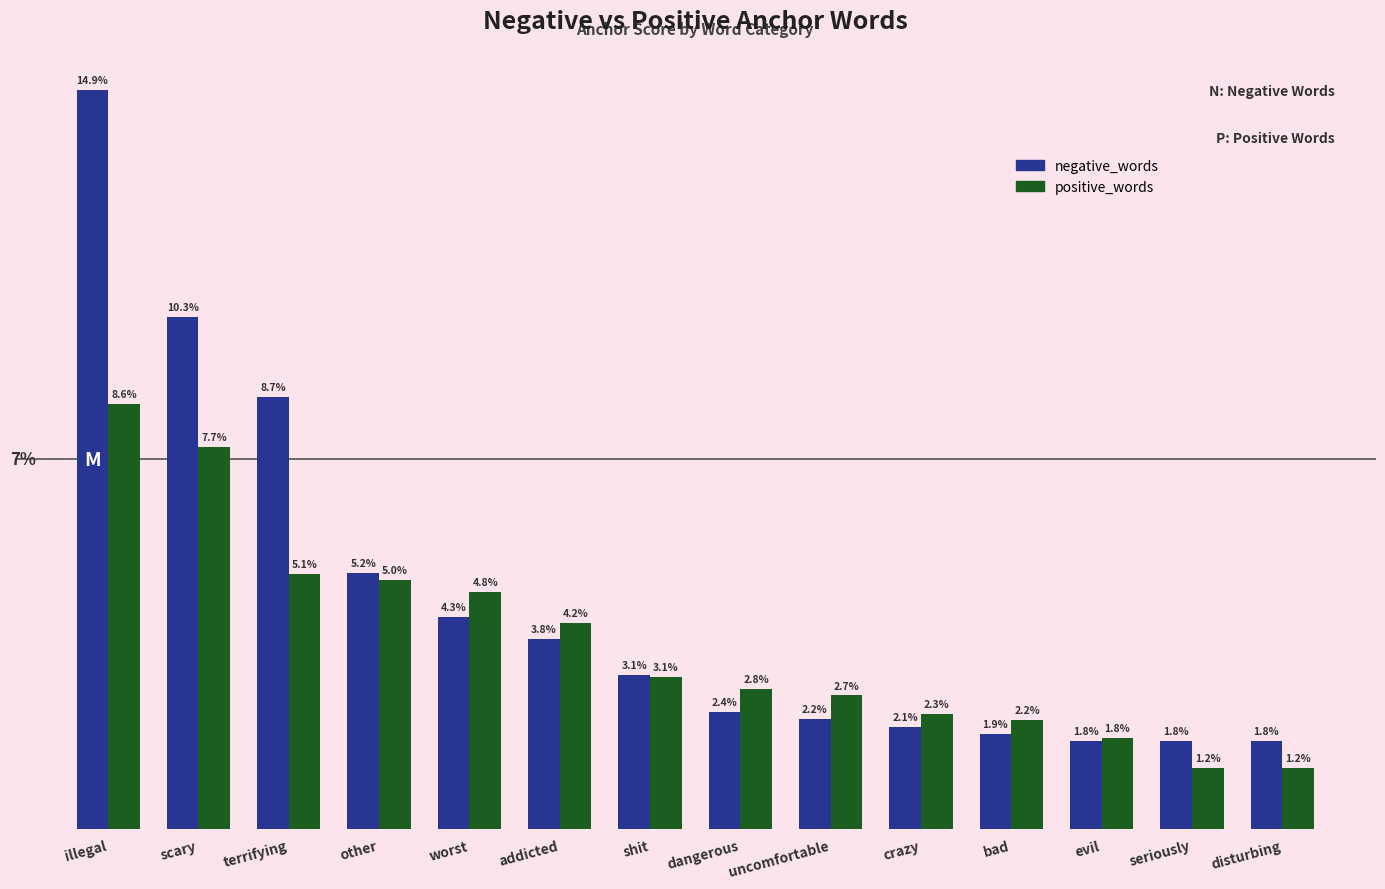

Which series has the widest spread of values?

negative_words